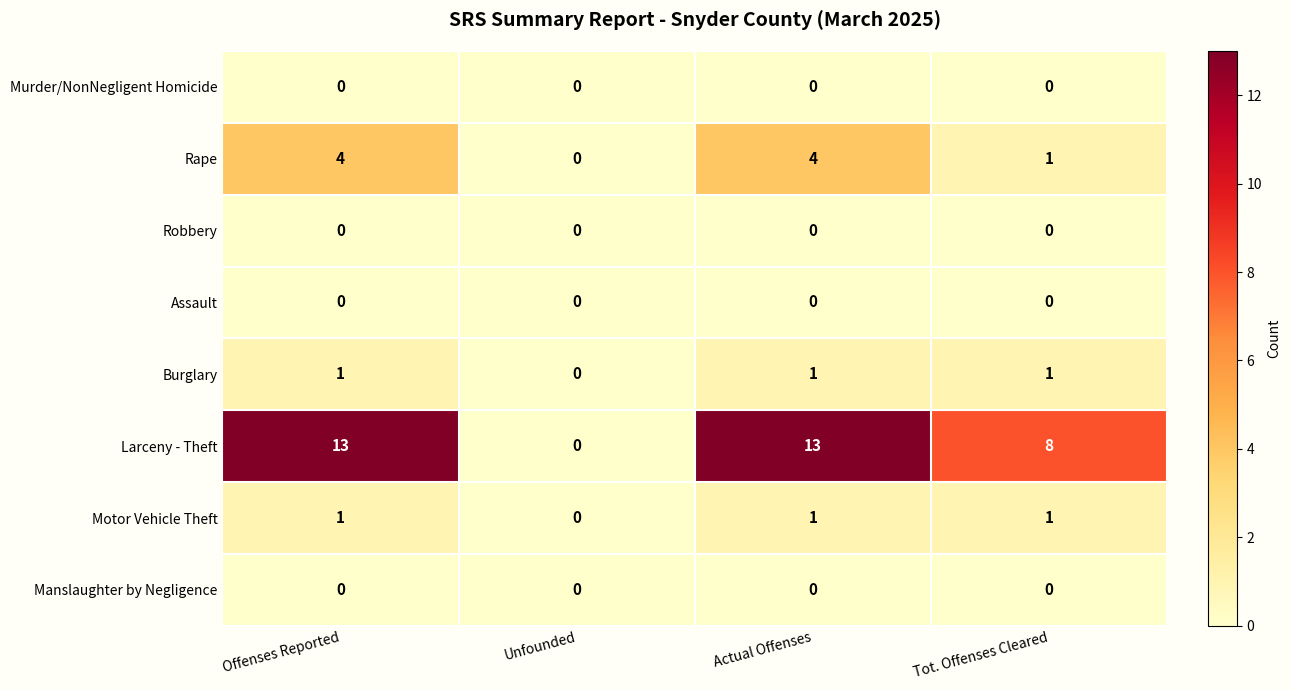

What is the sum of all Rape values?

9